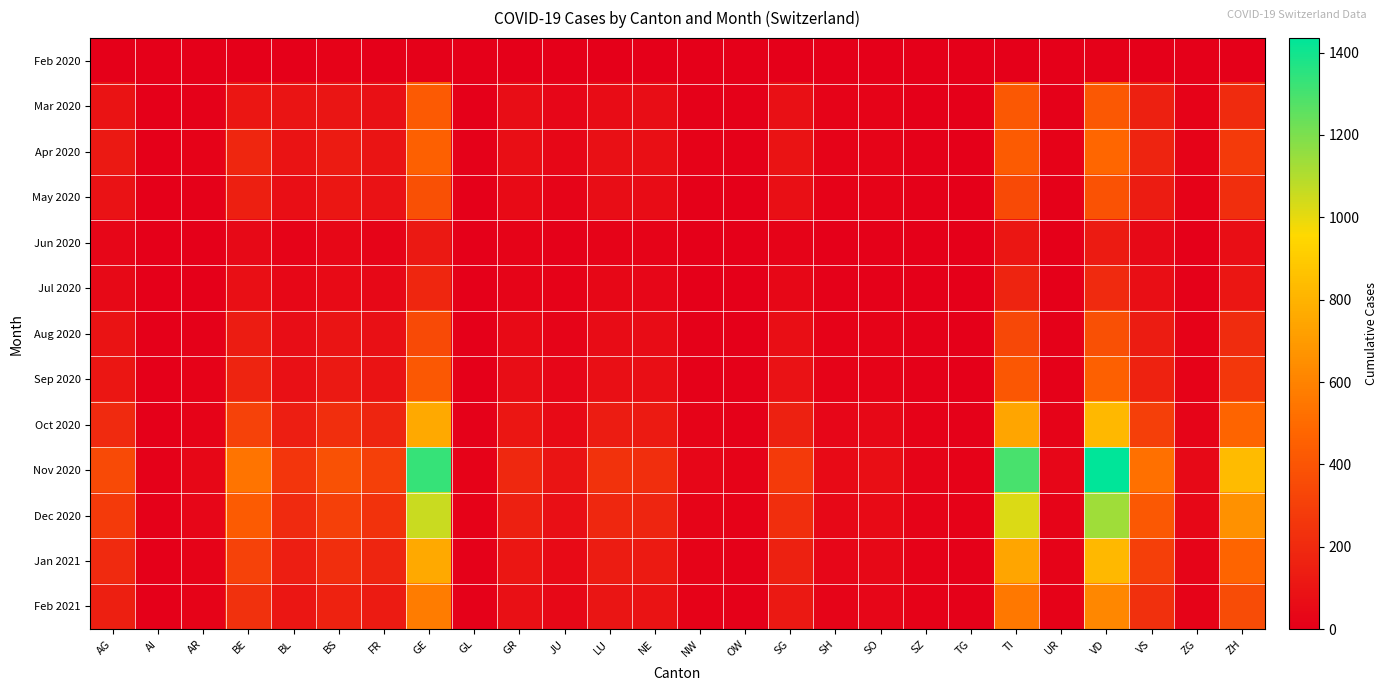

Which category has the lowest value across all series?

AI